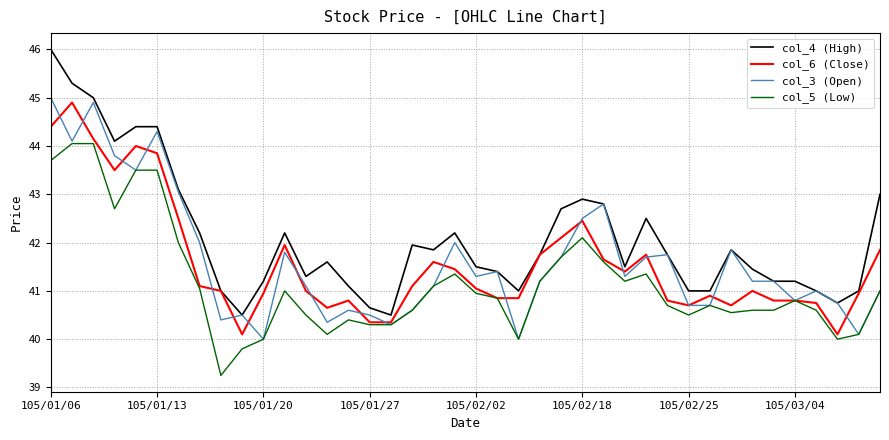

How many lines are shown in the chart?

4